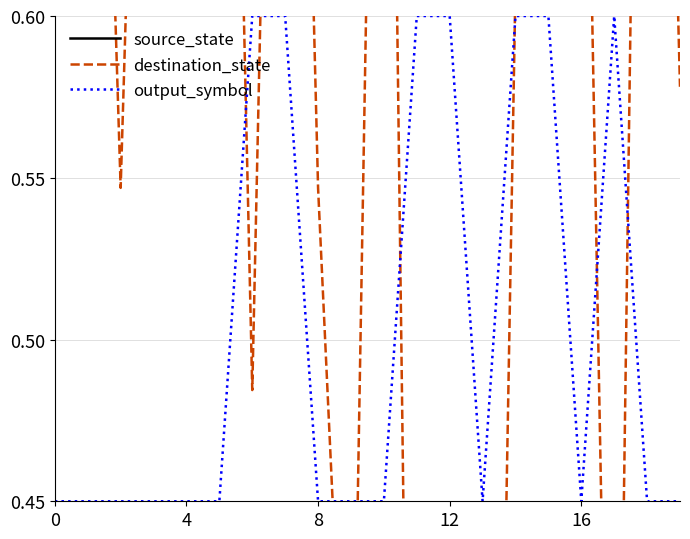

How many data points does each series have?

20